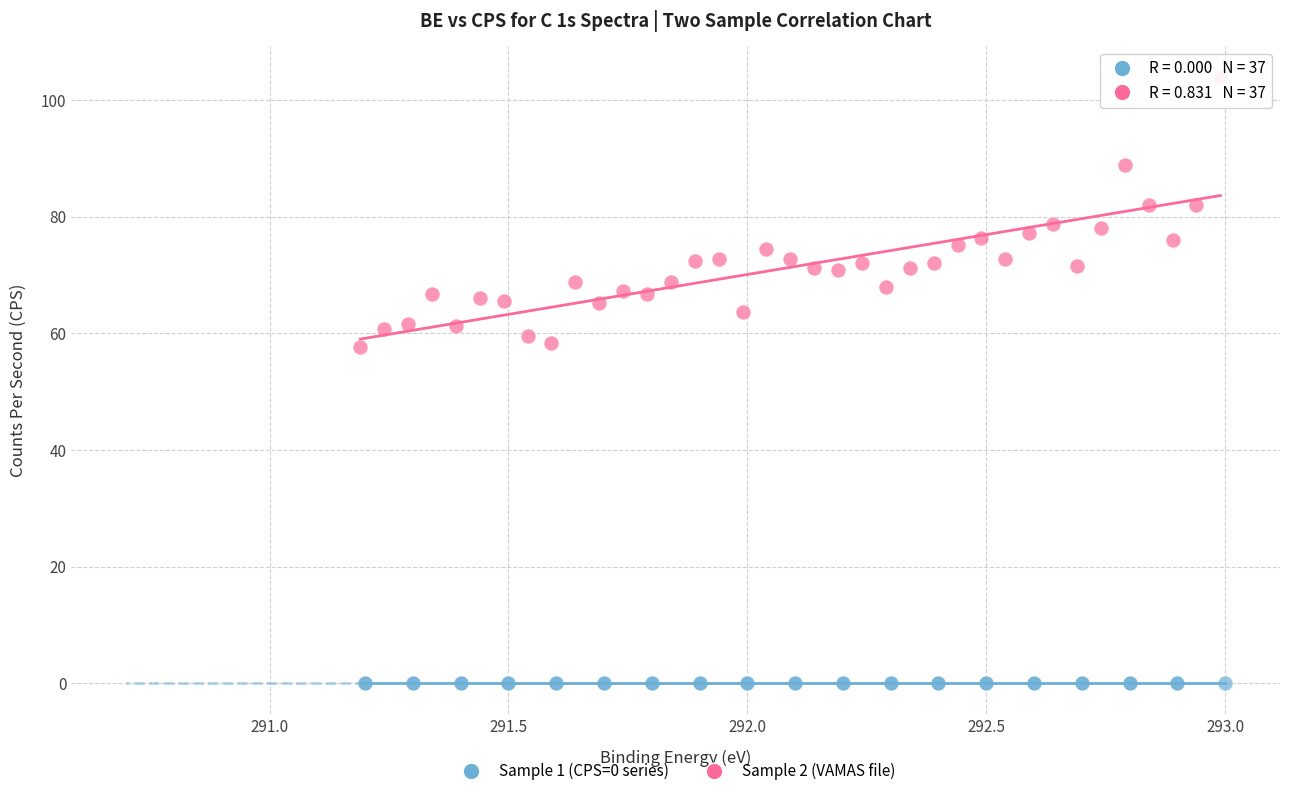

Which series reaches the minimum Y coordinate?

Sample 1 (CPS=0 series)